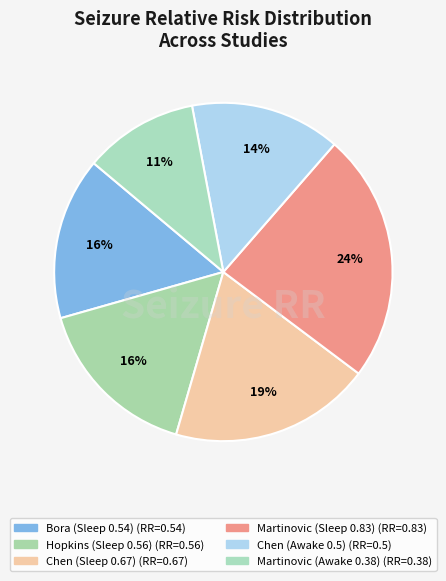

Rank the categories by value from lowest to highest.

Martinovic (Awake 0.38), Chen (Awake 0.5), Bora (Sleep 0.54), Hopkins (Sleep 0.56), Chen (Sleep 0.67), Martinovic (Sleep 0.83)